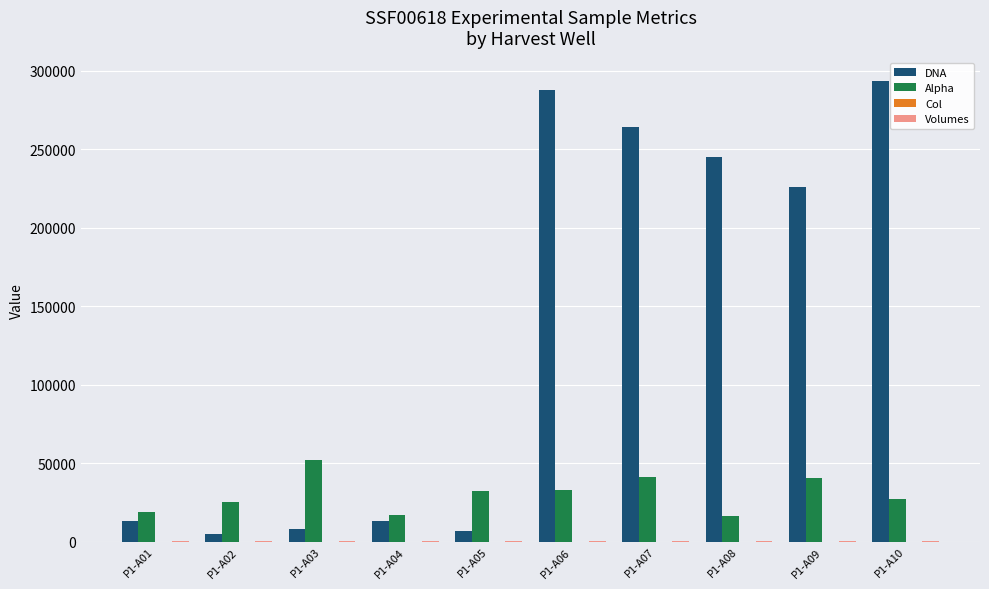

Which series changed the most between P1-A05 and P1-A10?

DNA